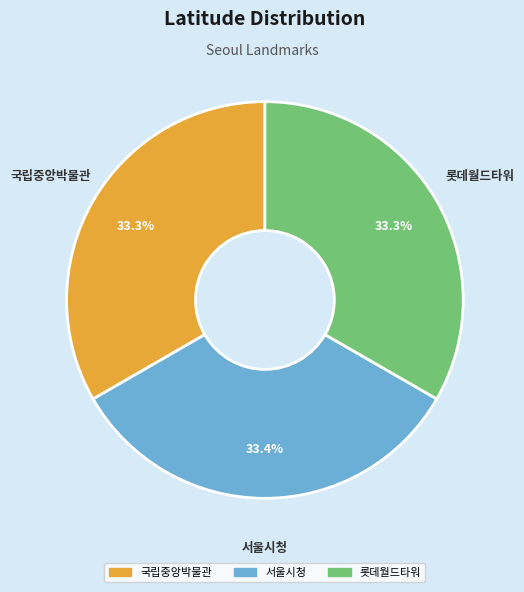

What is the ratio of the value at 서울시청 to the value at 롯데월드타워?

1.0